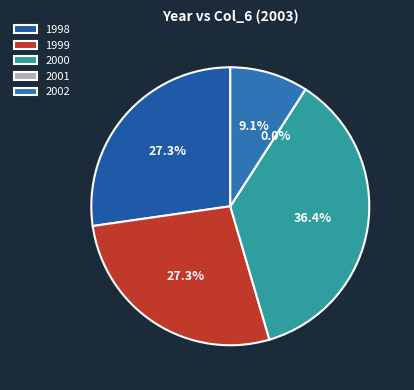

What portion of the pie excludes 2001?

100.0%